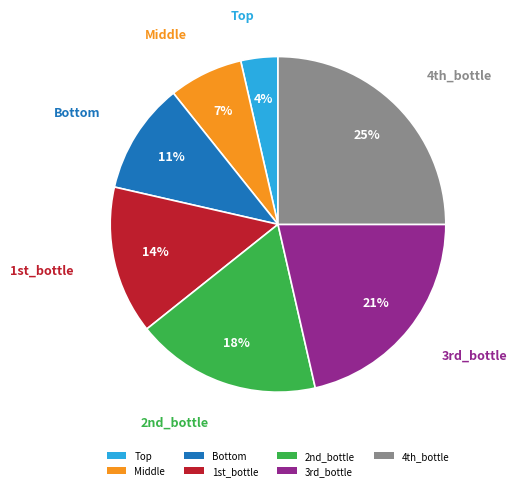

Does 2nd_bottle account for over 50% of the chart?

No